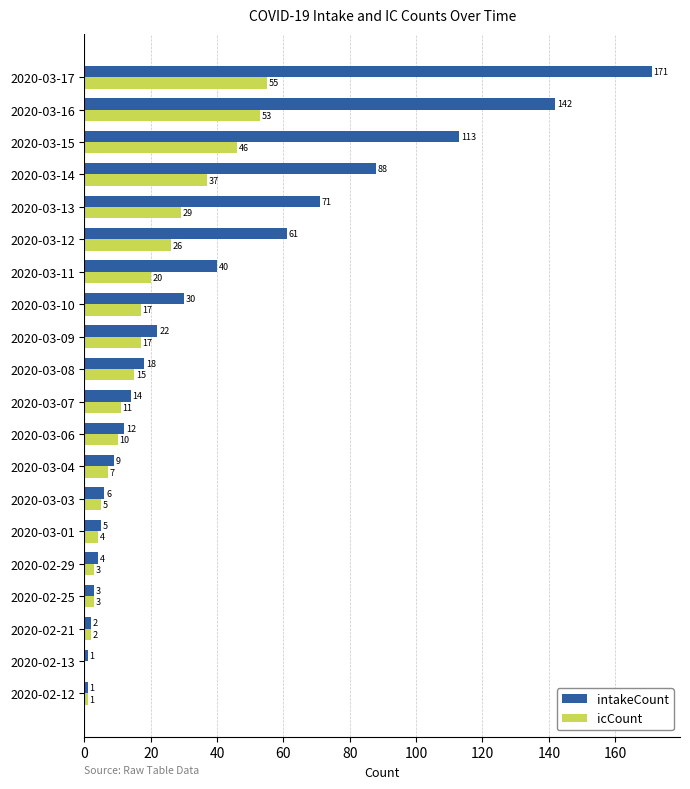

How many values in icCount are above zero?

19